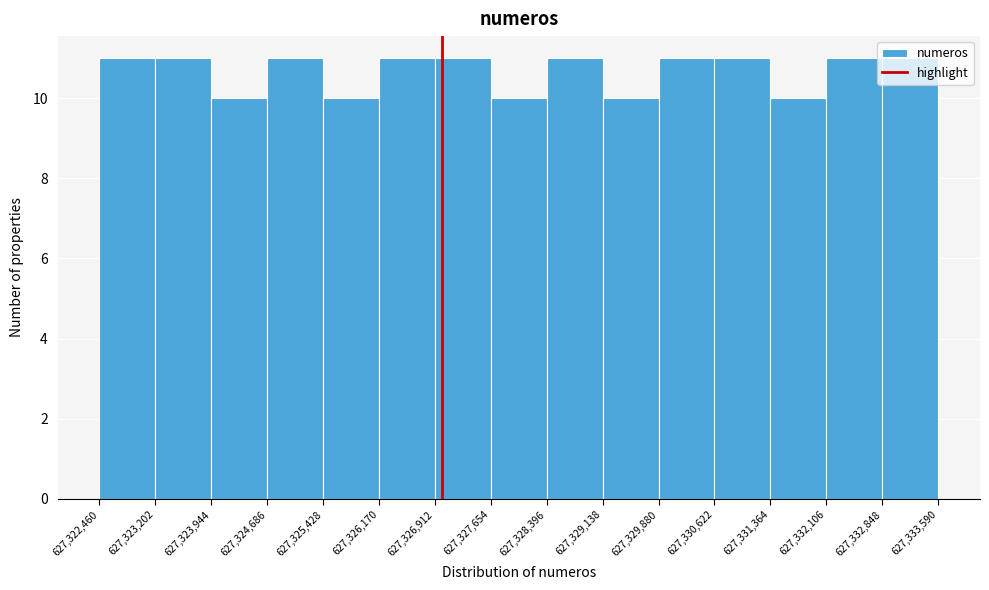

Reading left to right, transcribe this chart: for each bar, give the range it covers on the x-axis and its height. The values are not printed on the chart, so give them approximately, as read against the axis.

627,322,460 to 627,323,202: 11
627,323,202 to 627,323,944: 11
627,323,944 to 627,324,686: 10
627,324,686 to 627,325,428: 11
627,325,428 to 627,326,170: 10
627,326,170 to 627,326,912: 11
627,326,912 to 627,327,654: 11
627,327,654 to 627,328,396: 10
627,328,396 to 627,329,138: 11
627,329,138 to 627,329,880: 10
627,329,880 to 627,330,622: 11
627,330,622 to 627,331,364: 11
627,331,364 to 627,332,106: 10
627,332,106 to 627,332,848: 11
627,332,848 to 627,333,590: 11